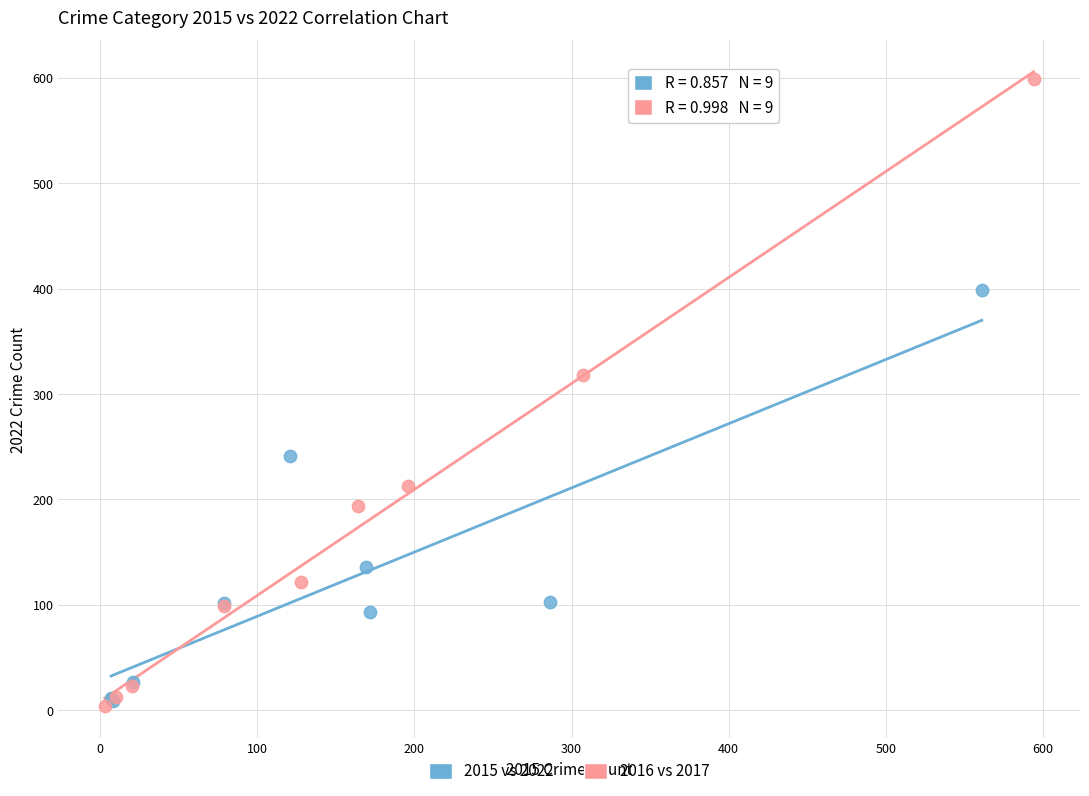

Which series contains the highest Y value?

2016 vs 2017